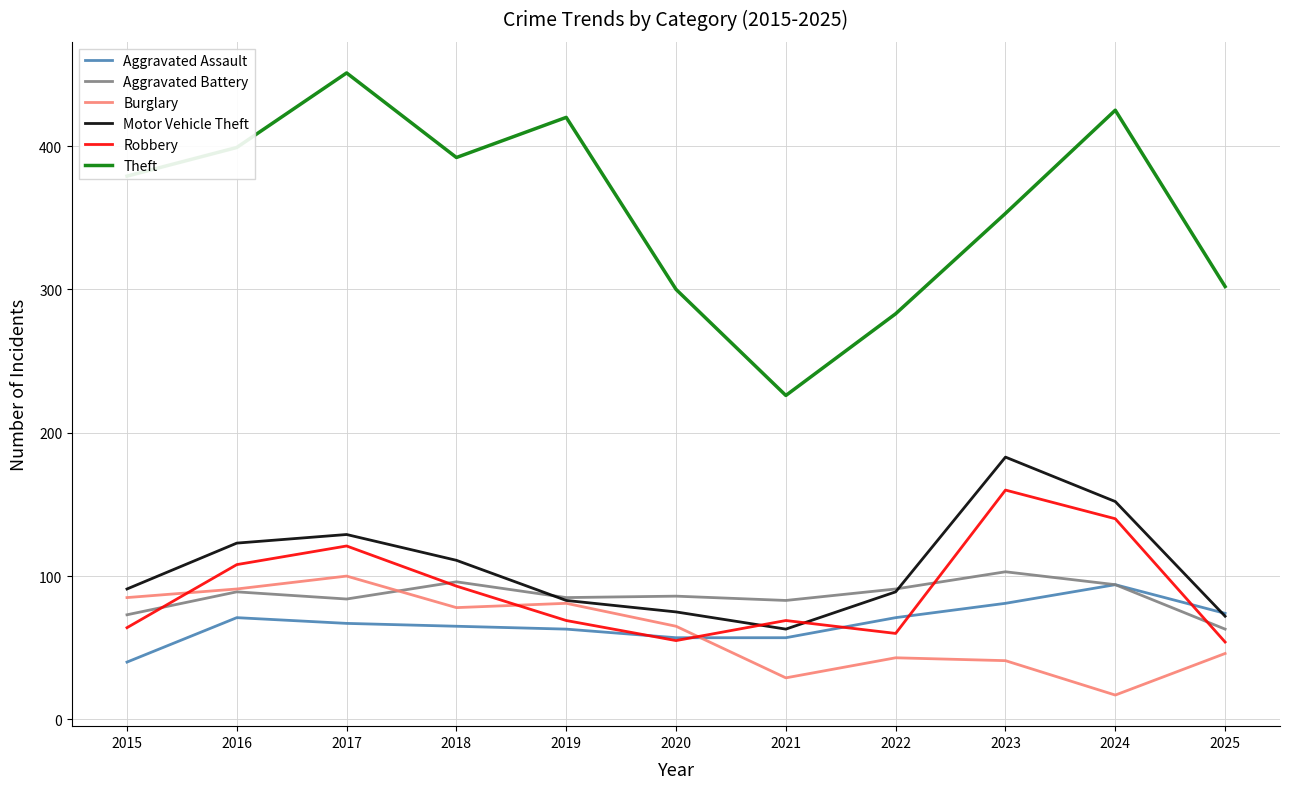

Which series has the largest total across all categories?

Theft